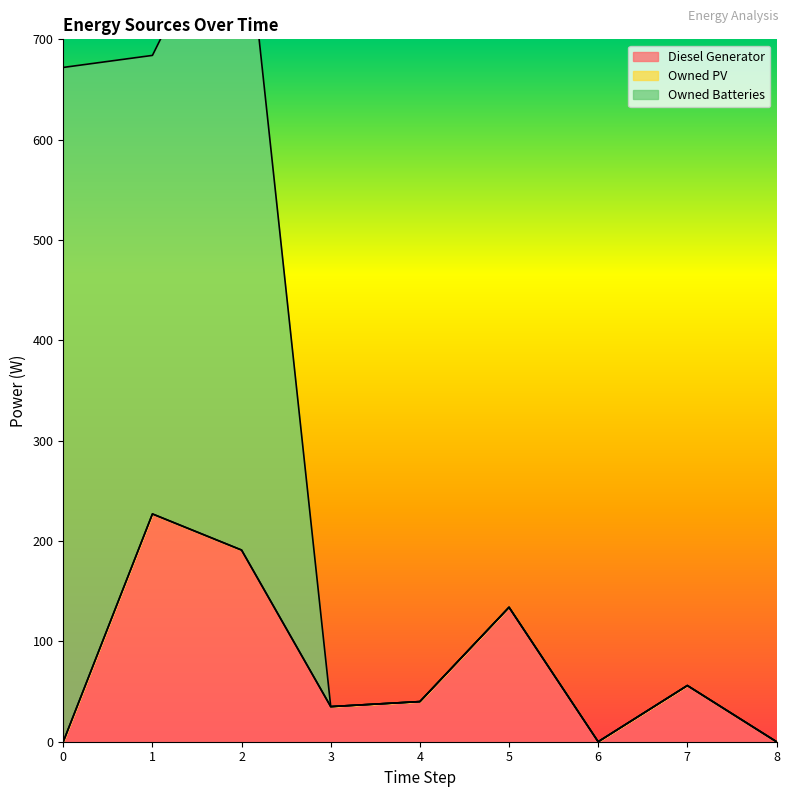

What is the difference between the second highest and minimum values in the Owned Batteries series?

672.0